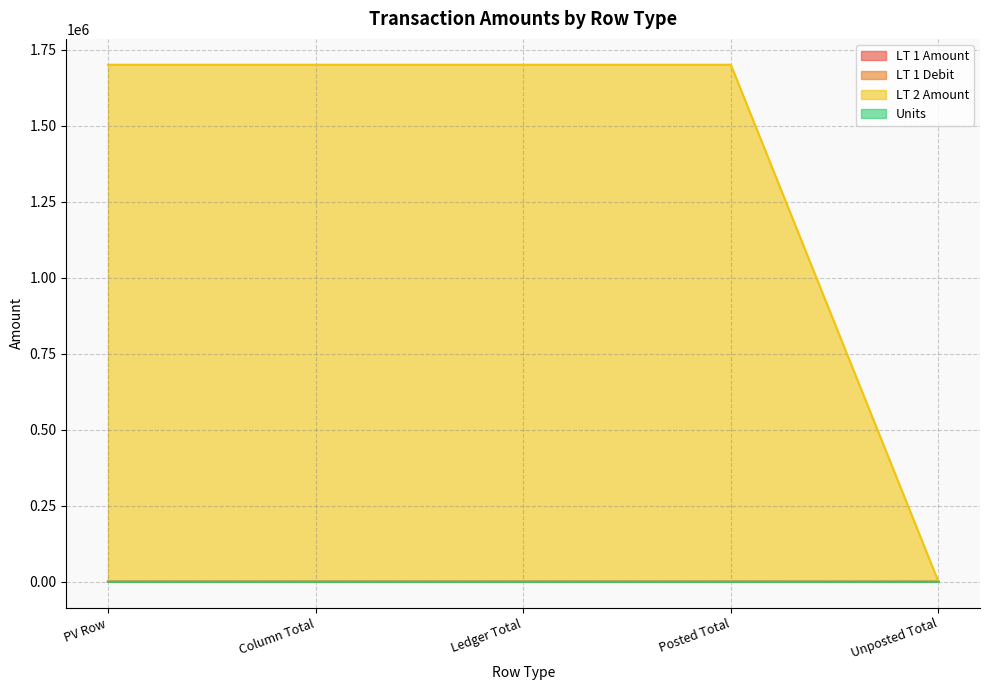

What is the label of the 1st point from the left?

PV Row